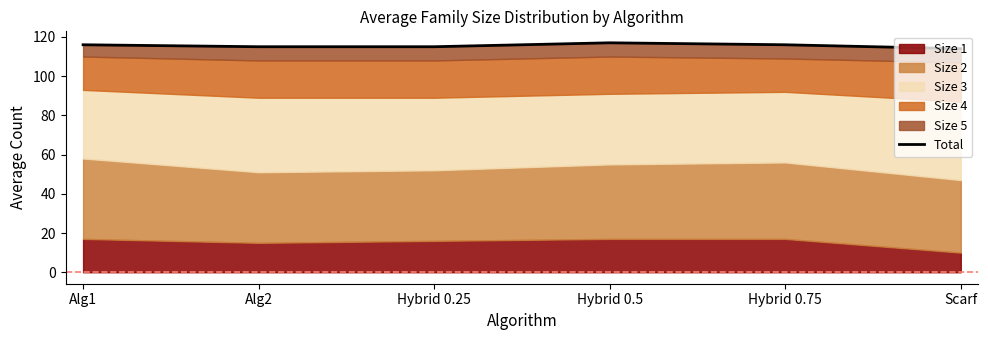

What is the difference between the second highest and second lowest values?

1